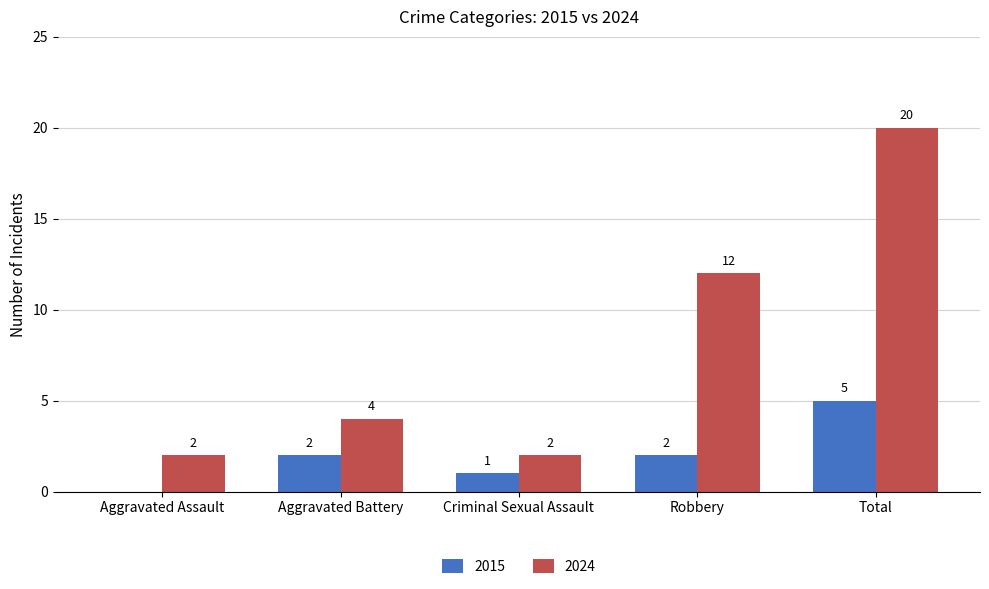

At which category does the chart reach its peak across all series?

Total